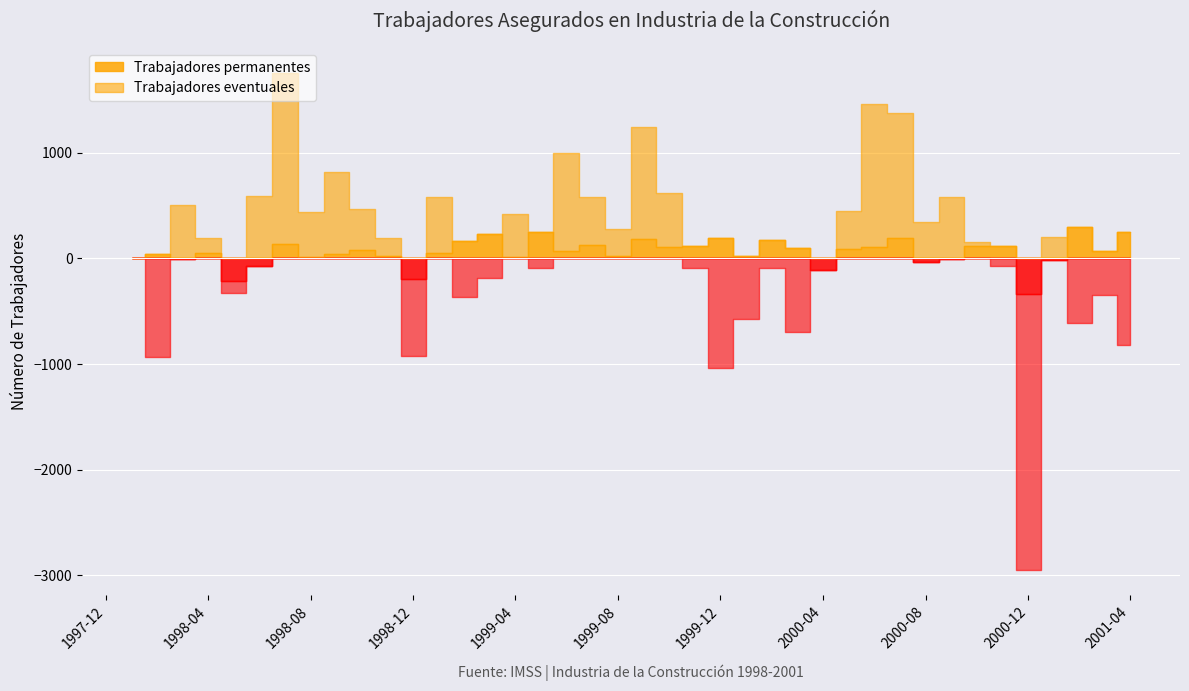

In Trabajadores permanentes, how many points are higher than both neighbors (excluding endpoints)?

6